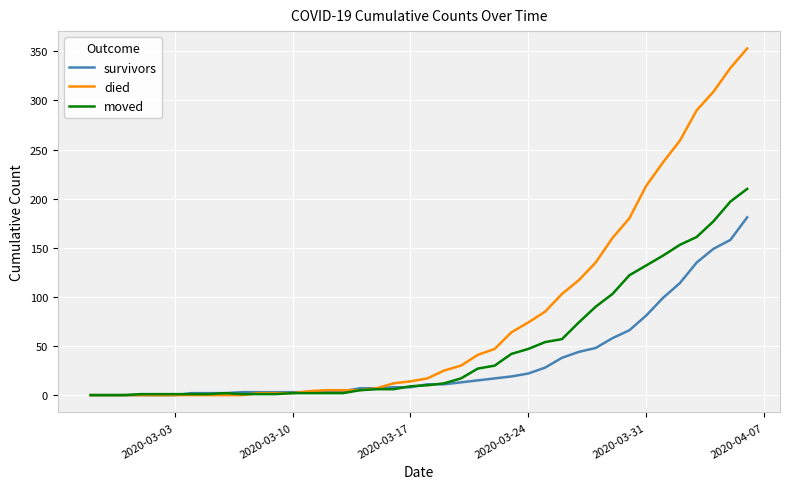

Which series has the widest spread of values?

died